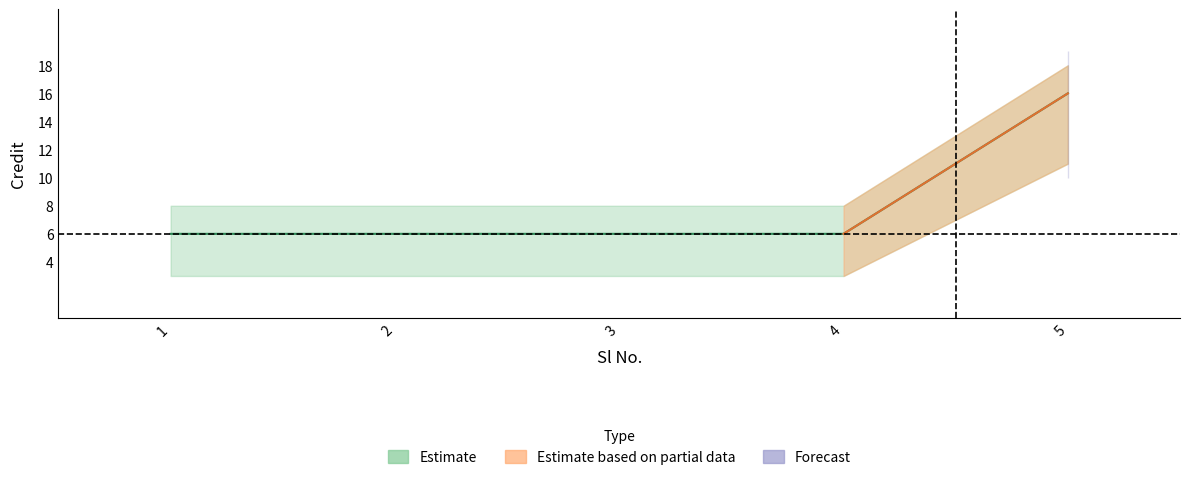

What is the value of the Estimate point at the 4th from the left?

6